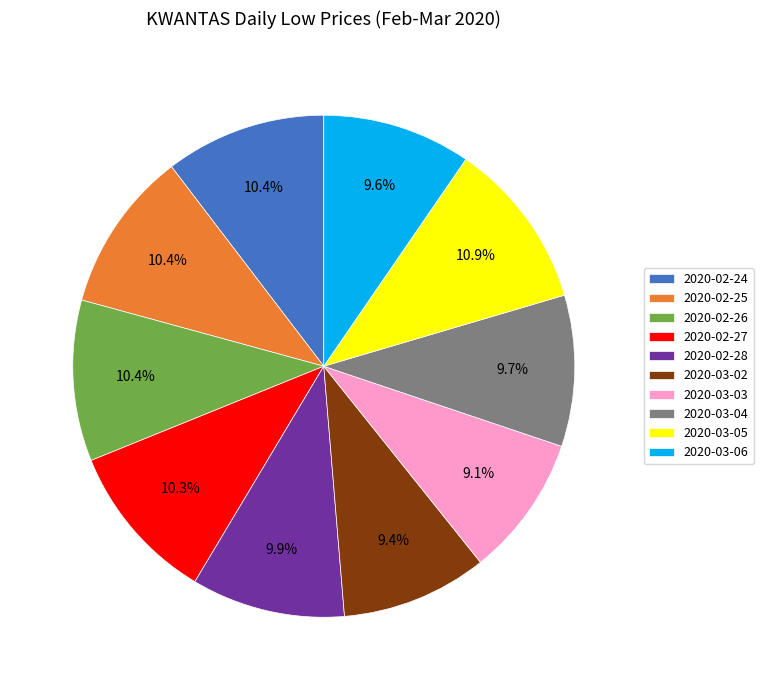

Count the number of slices in the pie.

10